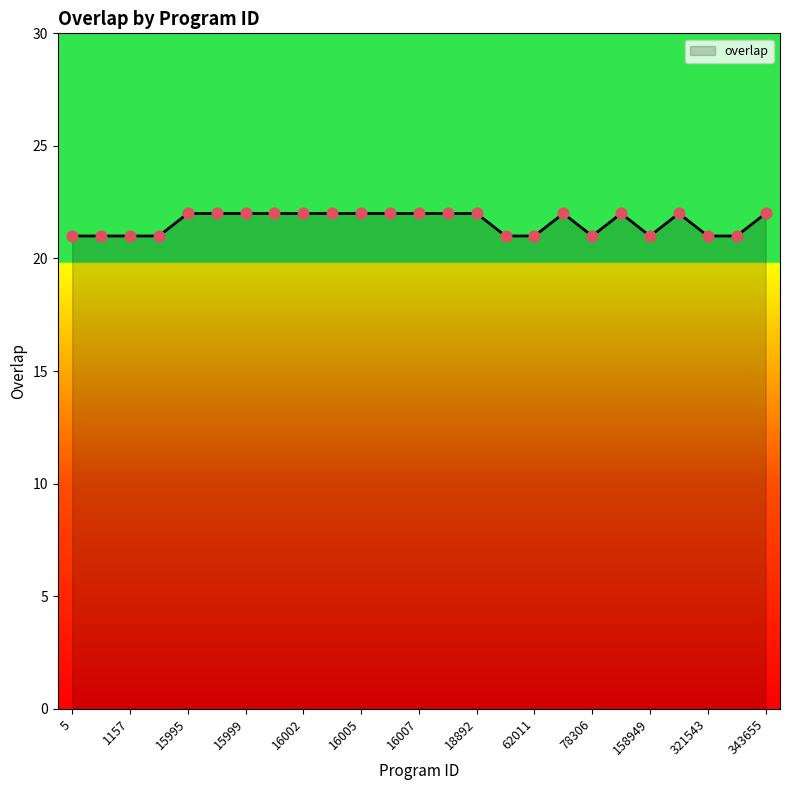

What is the greatest value displayed?

22